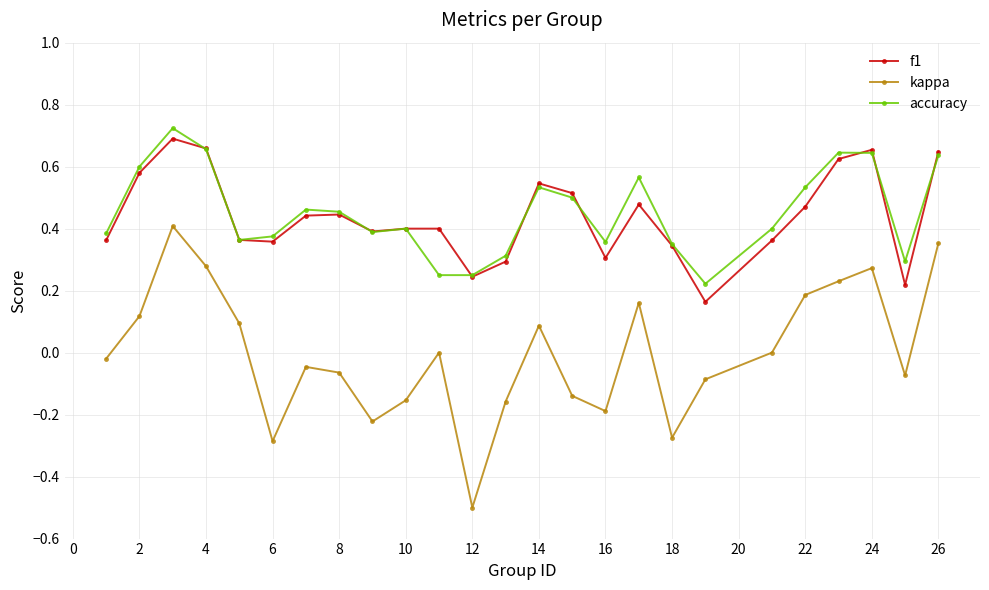

True or false: accuracy and kappa cross at least once.

False